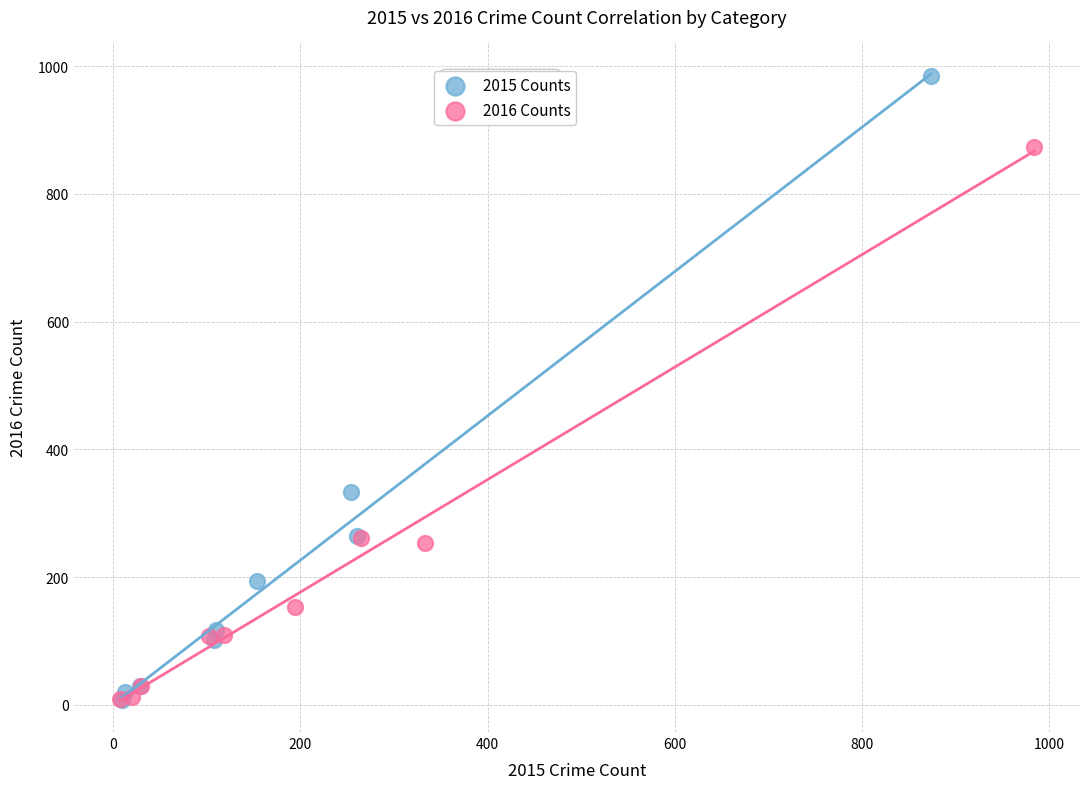

Which series reaches the maximum Y coordinate?

2015 Counts